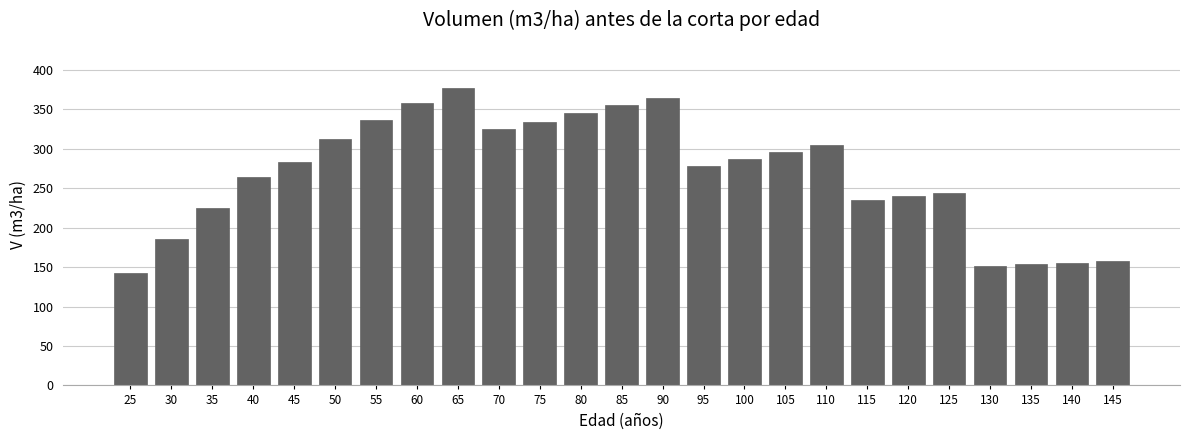

What is the value of the 8th bar from the left?

357.8